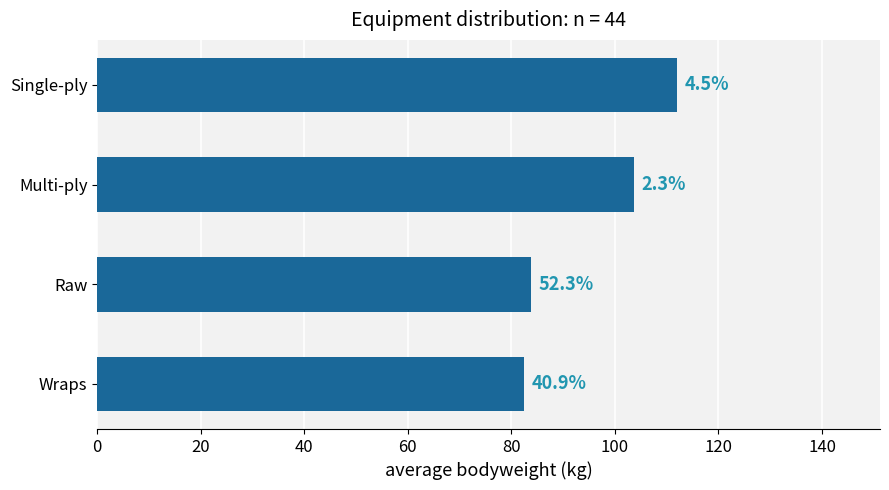

Does the chart contain any negative values?

No